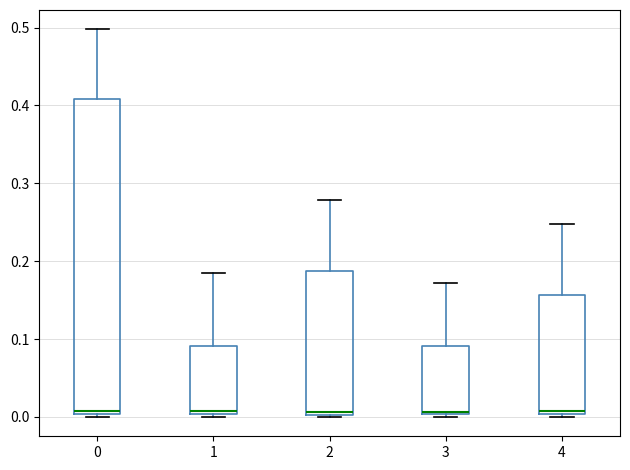

Reading left to right, transcribe this box plot: for each box, give where its median line is, the range the box spans, and where its two whiskers end, as read against the y-axis. The values are not printed on the chart, so give them approximately, as read against the axis.

0: median 0.01, box 0.00 to 0.41, whiskers 0.00 (just below the box's lower edge) to 0.50
1: median 0.01, box 0.00 to 0.09, whiskers 0.00 (just below the box's lower edge) to 0.18
2: median 0.01, box 0.00 to 0.19, whiskers 0.00 to 0.28
3: median 0.01, box 0.00 to 0.09, whiskers 0.00 (just below the box's lower edge) to 0.17
4: median 0.01, box 0.00 to 0.16, whiskers 0.00 (just below the box's lower edge) to 0.25